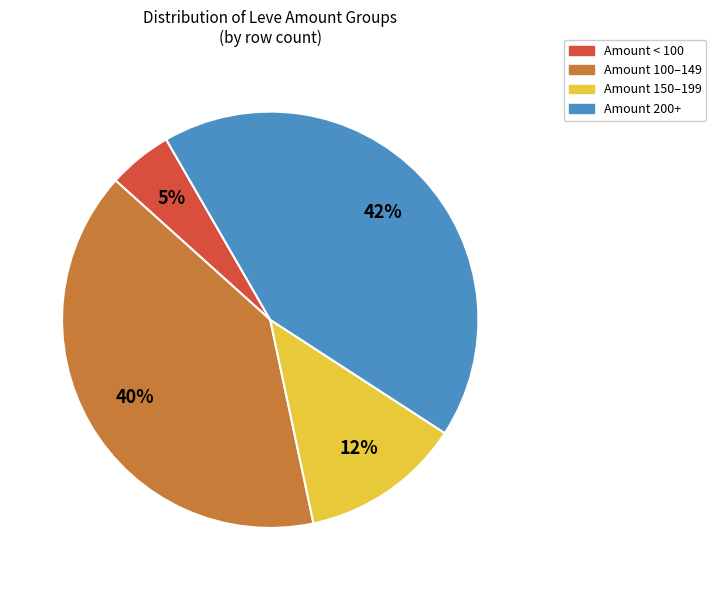

Is there a majority slice in this chart?

No